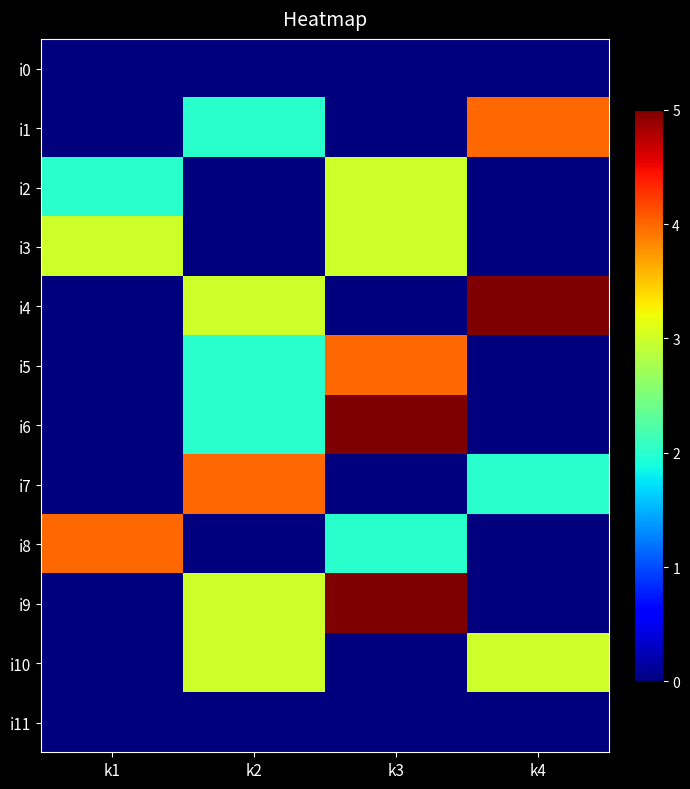

Between k2 and k4, which series saw the biggest shift?

i9